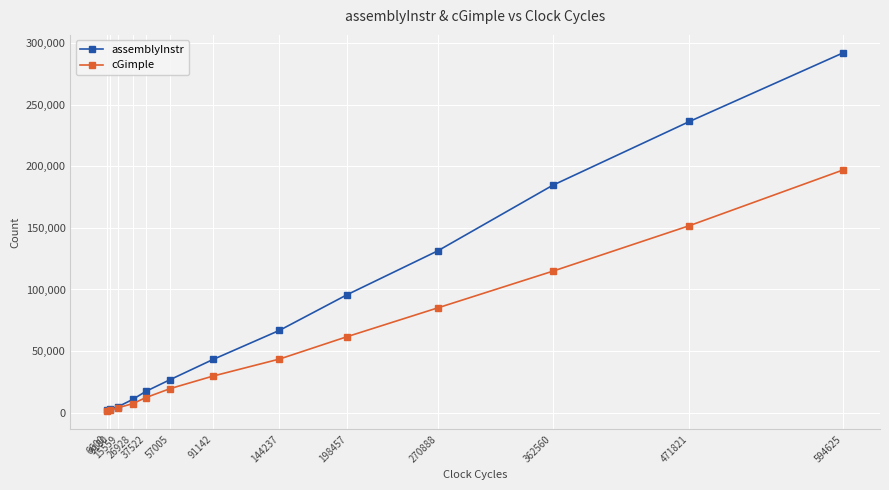

What are all the series names shown in the legend?

assemblyInstr, cGimple